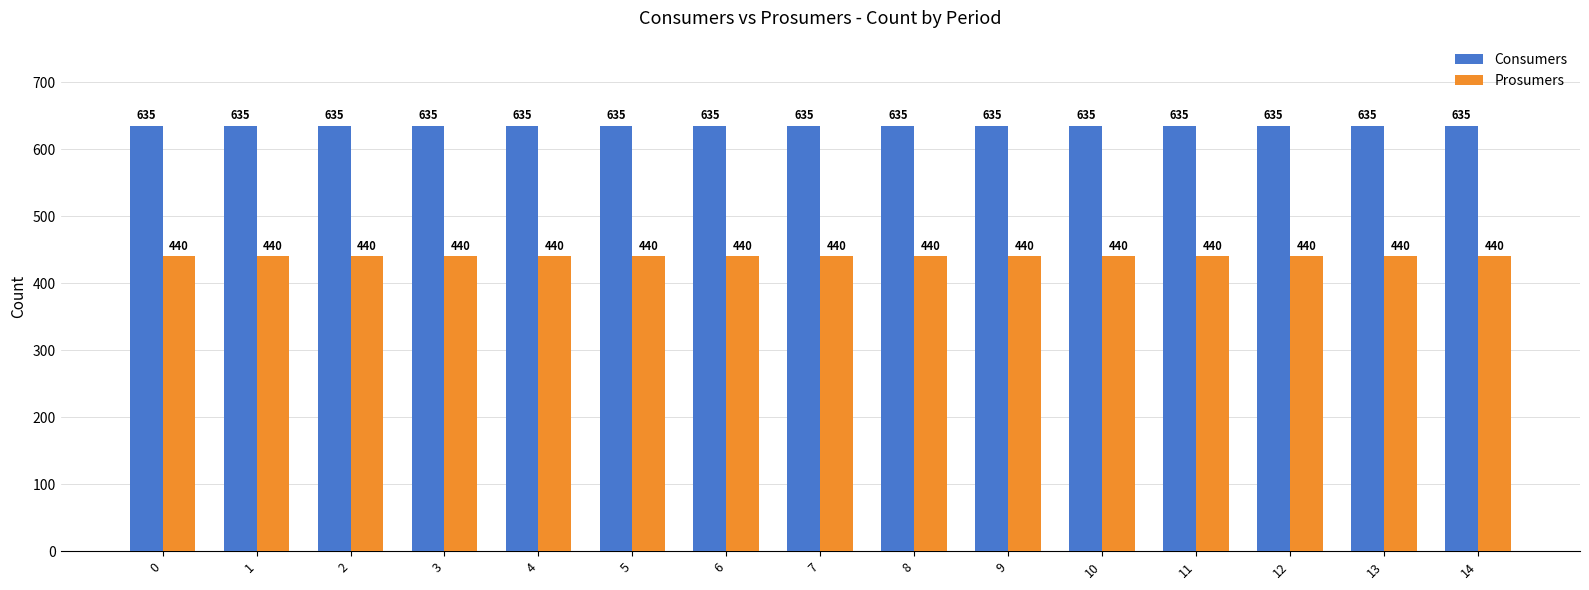

What is the maximum value for Prosumers?

440